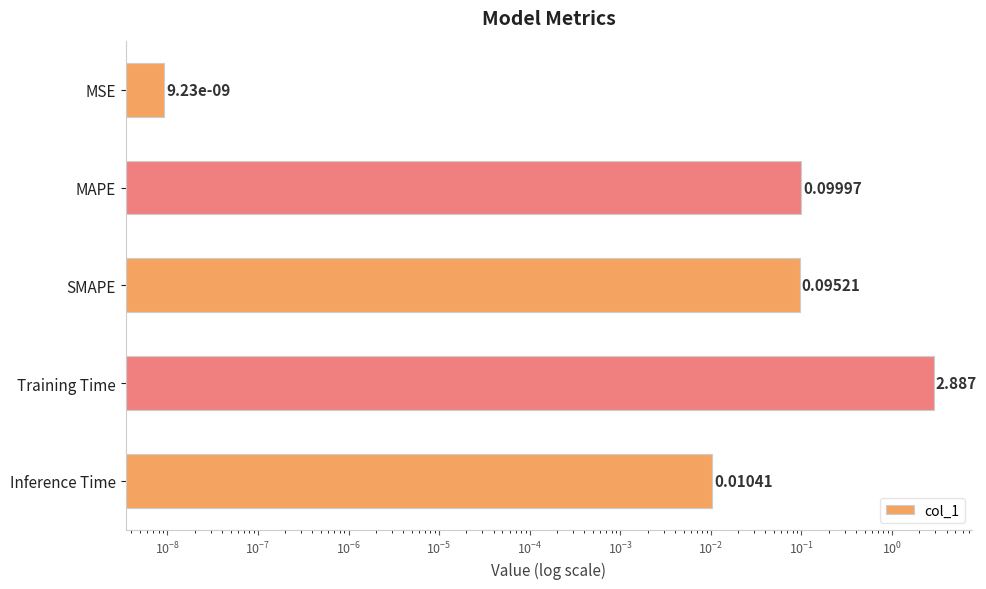

Between MAPE and MSE, which is larger?

MAPE